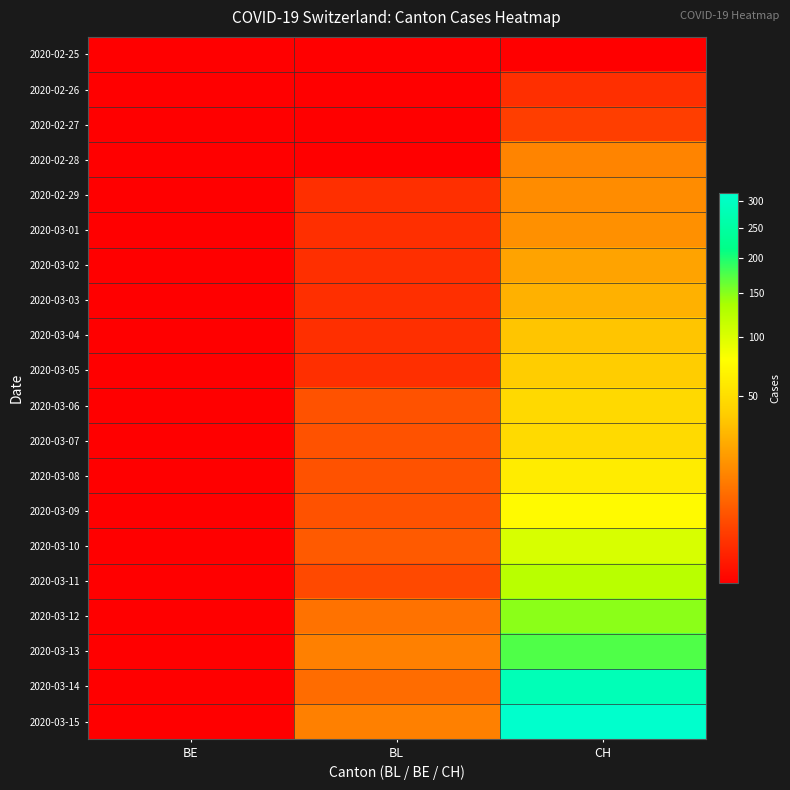

Reading left to right, list all the values displayed in this chart.

2020-02-25: BE=0	BL=0	CH=0
2020-02-26: BE=0	BL=0	CH=1
2020-02-27: BE=0	BL=0	CH=2
2020-02-28: BE=0	BL=0	CH=13
2020-02-29: BE=0	BL=1	CH=15
2020-03-01: BE=0	BL=1	CH=16
2020-03-02: BE=0	BL=1	CH=22
2020-03-03: BE=0	BL=1	CH=27
2020-03-04: BE=0	BL=1	CH=35
2020-03-05: BE=0	BL=1	CH=39
2020-03-06: BE=0	BL=4	CH=47
2020-03-07: BE=0	BL=4	CH=48
2020-03-08: BE=0	BL=4	CH=61
2020-03-09: BE=0	BL=4	CH=74
2020-03-10: BE=0	BL=5	CH=103
2020-03-11: BE=0	BL=3	CH=124
2020-03-12: BE=0	BL=9	CH=148
2020-03-13: BE=0	BL=12	CH=175
2020-03-14: BE=0	BL=8	CH=283
2020-03-15: BE=0	BL=12	CH=316